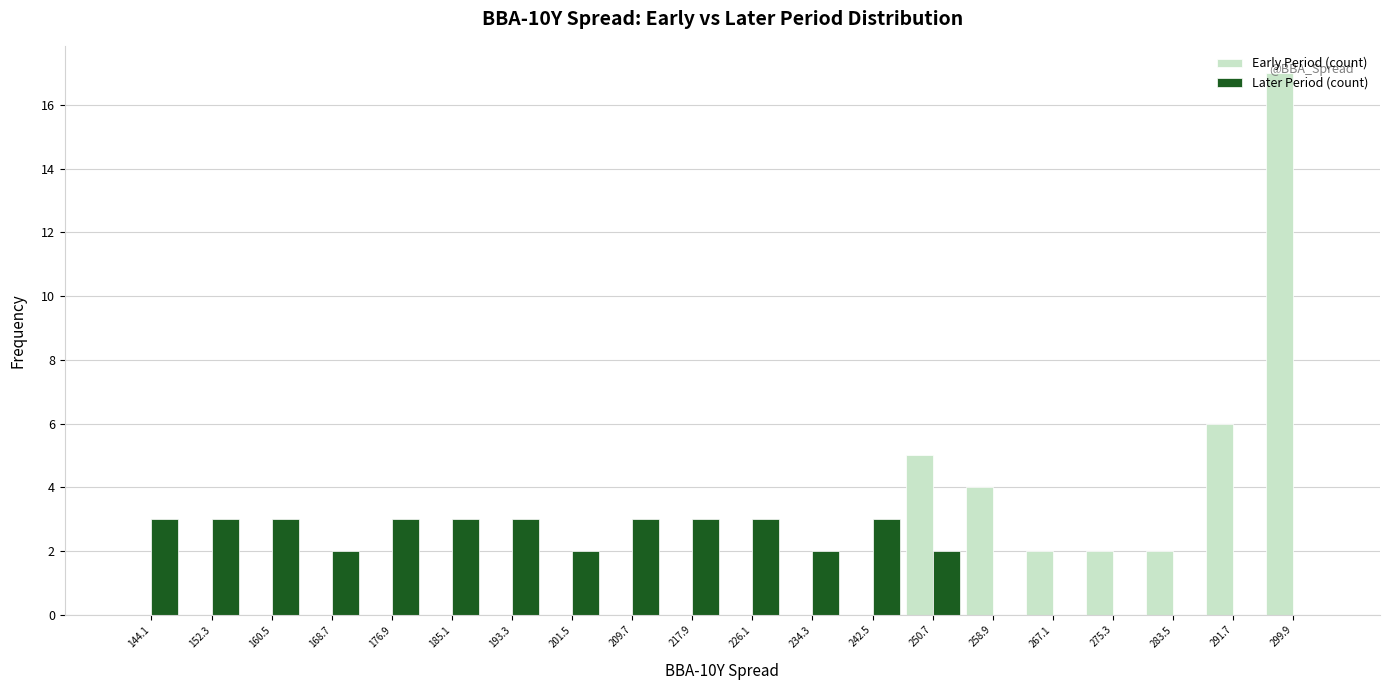

Reading left to right, transcribe this chart: for each range on the x-axis, give the height of each series' bar. Neither the bar edges nor the heights are printed on the chart, so give them approximately, as read against the axes.

140 to 148: Early Period (count)=0	Later Period (count)=3
148 to 156: Early Period (count)=0	Later Period (count)=3
156 to 165: Early Period (count)=0	Later Period (count)=3
165 to 173: Early Period (count)=0	Later Period (count)=2
173 to 181: Early Period (count)=0	Later Period (count)=3
181 to 189: Early Period (count)=0	Later Period (count)=3
189 to 197: Early Period (count)=0	Later Period (count)=3
197 to 206: Early Period (count)=0	Later Period (count)=2
206 to 214: Early Period (count)=0	Later Period (count)=3
214 to 222: Early Period (count)=0	Later Period (count)=3
222 to 230: Early Period (count)=0	Later Period (count)=3
230 to 238: Early Period (count)=0	Later Period (count)=2
238 to 247: Early Period (count)=0	Later Period (count)=3
247 to 255: Early Period (count)=5	Later Period (count)=2
255 to 263: Early Period (count)=4	Later Period (count)=0
263 to 271: Early Period (count)=2	Later Period (count)=0
271 to 279: Early Period (count)=2	Later Period (count)=0
279 to 288: Early Period (count)=2	Later Period (count)=0
288 to 296: Early Period (count)=6	Later Period (count)=0
296 to 304: Early Period (count)=17	Later Period (count)=0